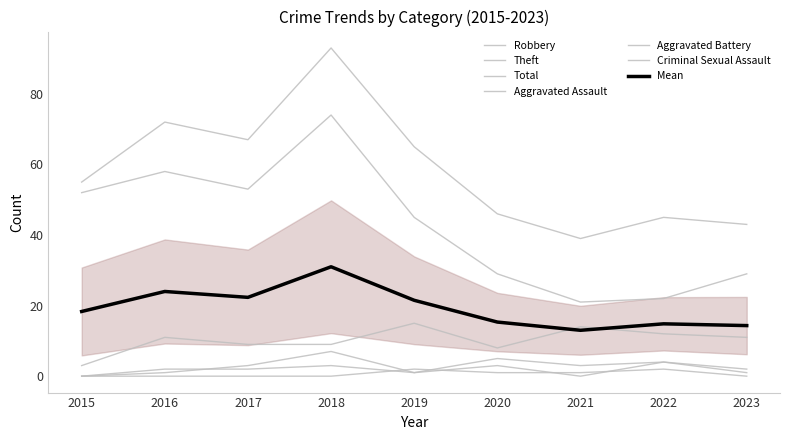

True or false: Aggravated Assault and Theft cross at least once.

False